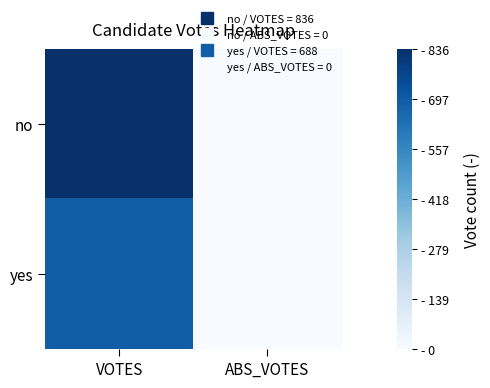

List the series in order of their peak value, highest first.

no, yes